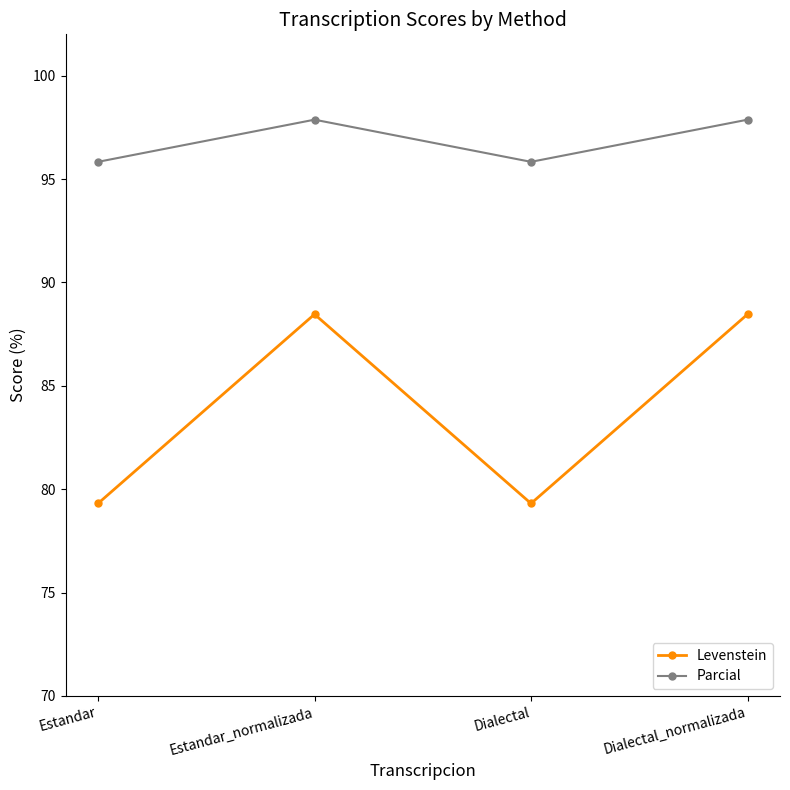

True or false: Parcial and Levenstein intersect in this chart.

False